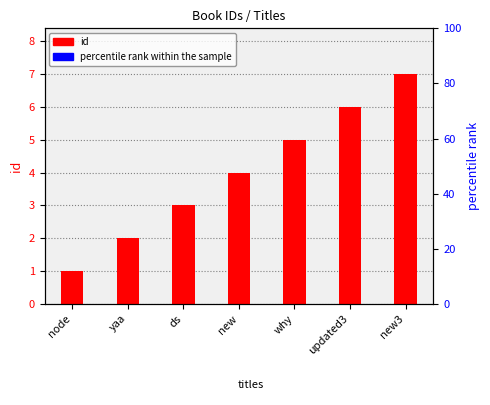

Between new and yaa, which is larger?

new